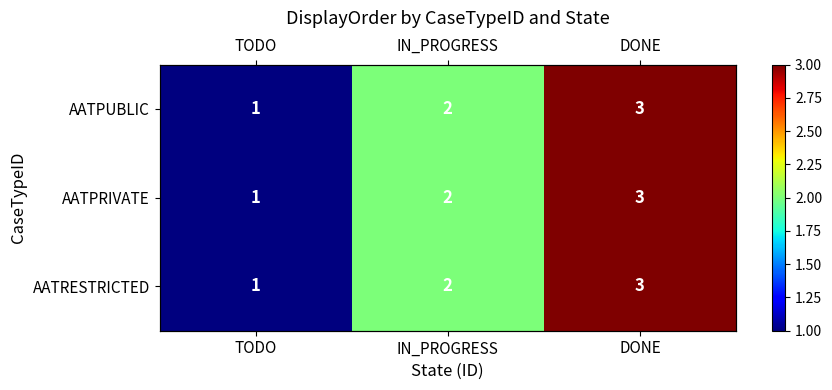

Is the value of AATPUBLIC at IN_PROGRESS greater than the value of AATPRIVATE at IN_PROGRESS?

No